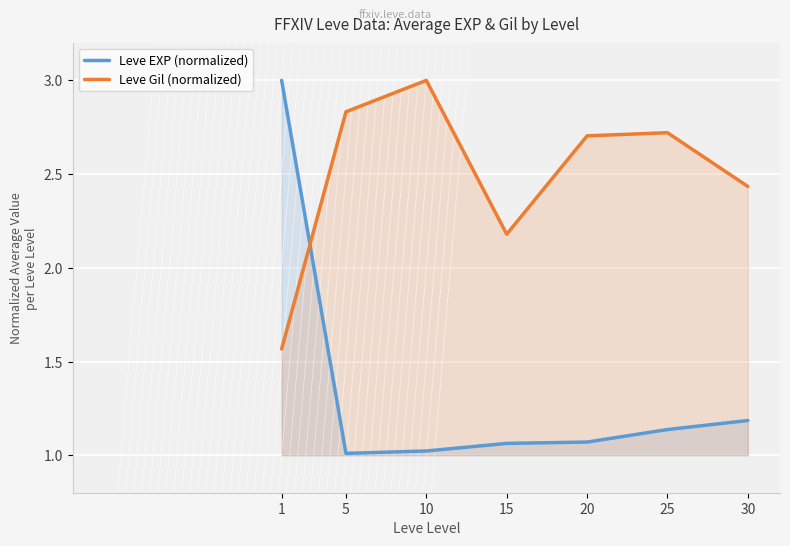

How many lines are shown in the chart?

2